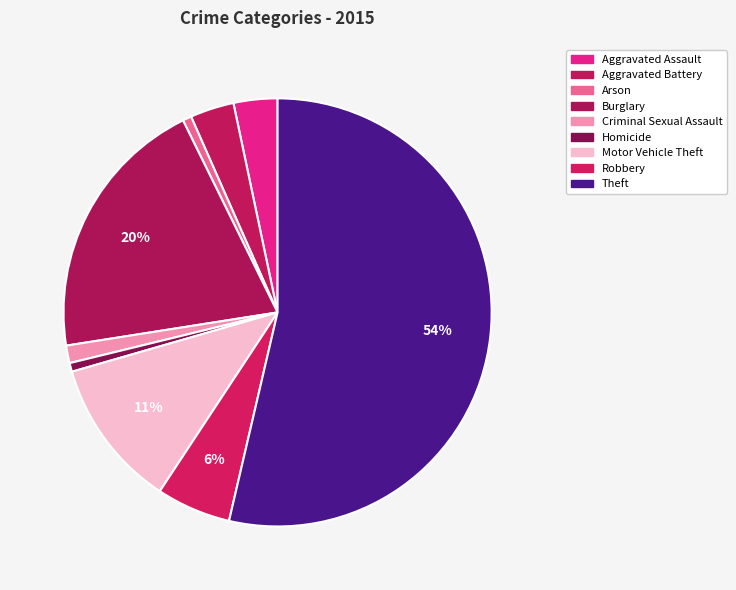

Is it true that Motor Vehicle Theft is 11% of the pie?

True